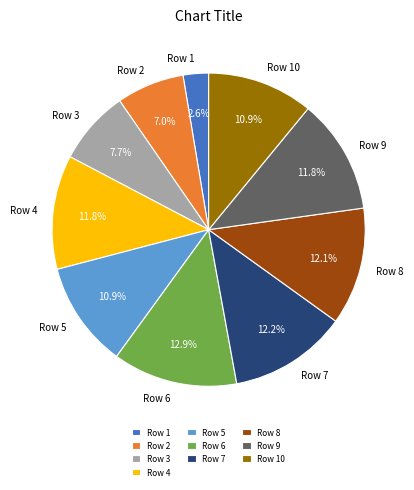

To the nearest percent, what is the difference between the largest and smallest slice percentages?

10%